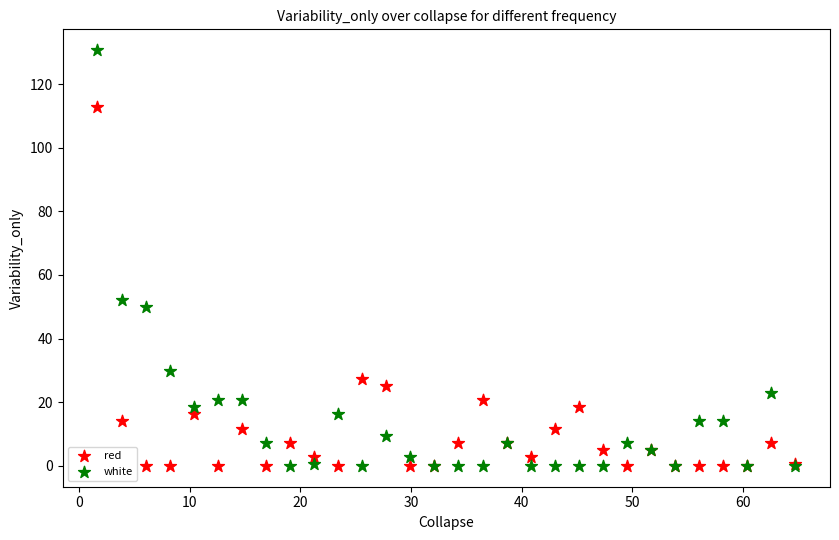

Which series contains the highest Y value?

white